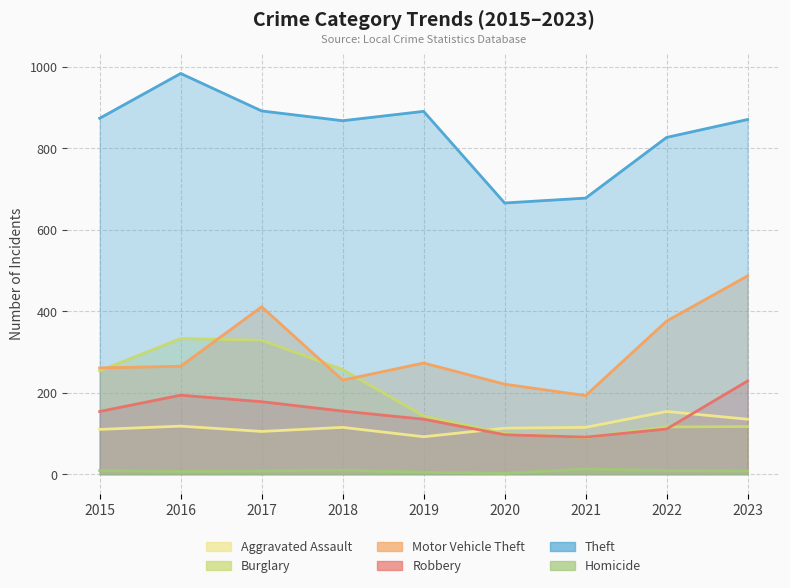

What is the difference between the second highest and second lowest values in the Aggravated Assault series?

30